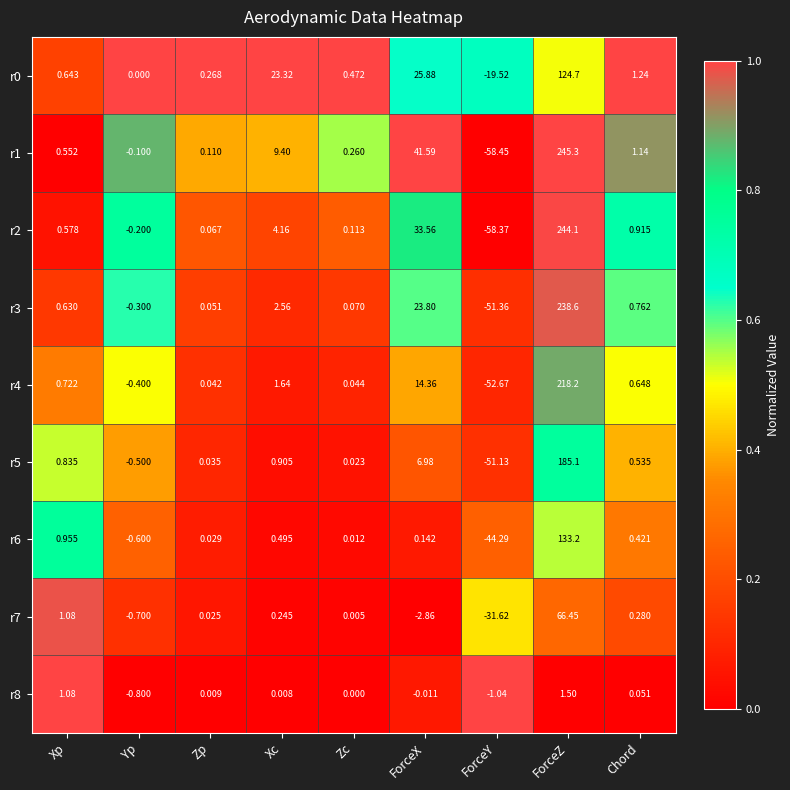

Where is r8 nearest to the value 0?

Zc